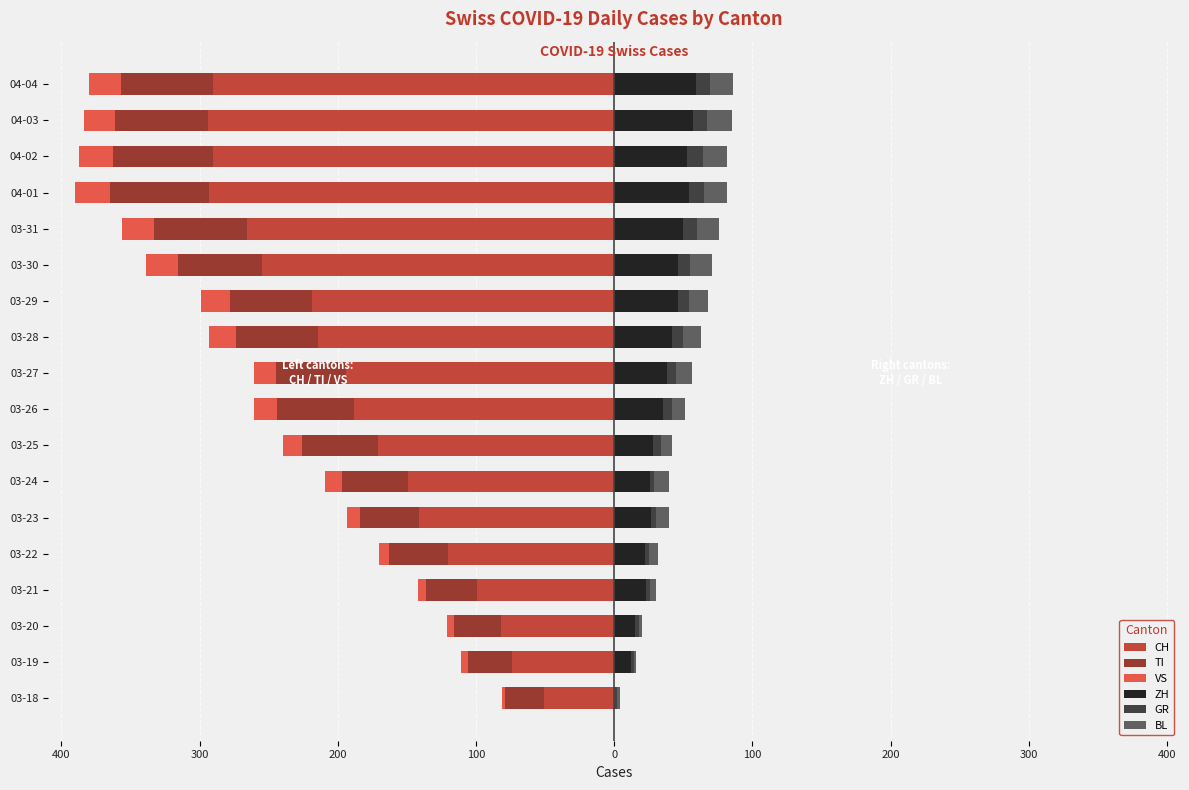

The value of VS at 04-02 is -16. True or false?

False